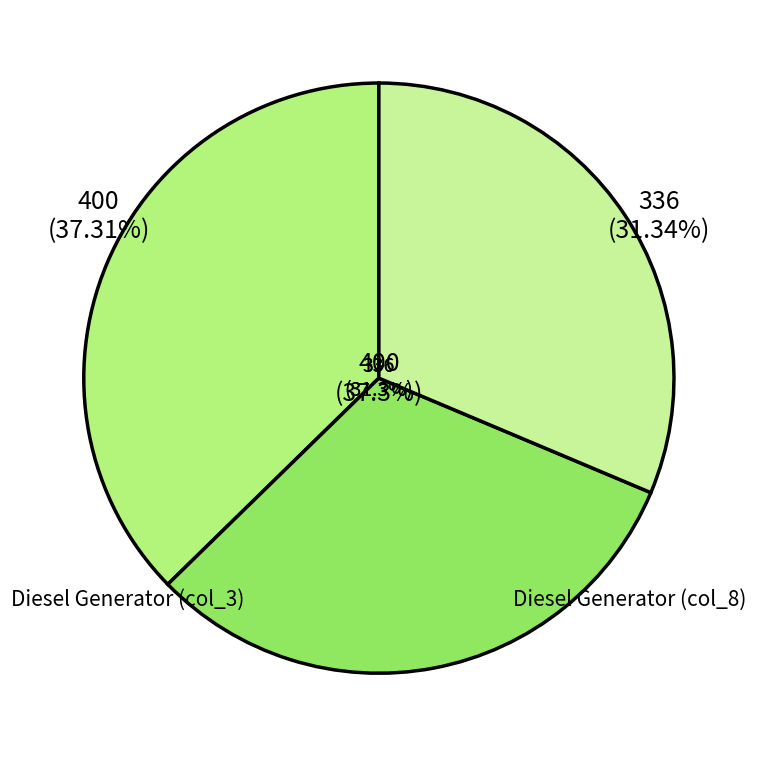

Is there any slice that represents more than half of the pie?

Yes